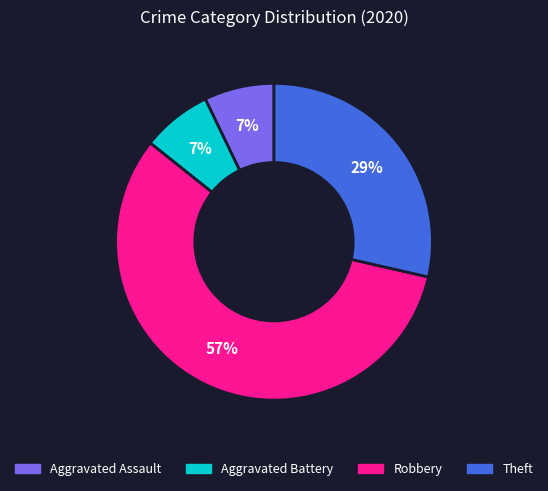

Which category has the biggest portion of the pie?

Robbery